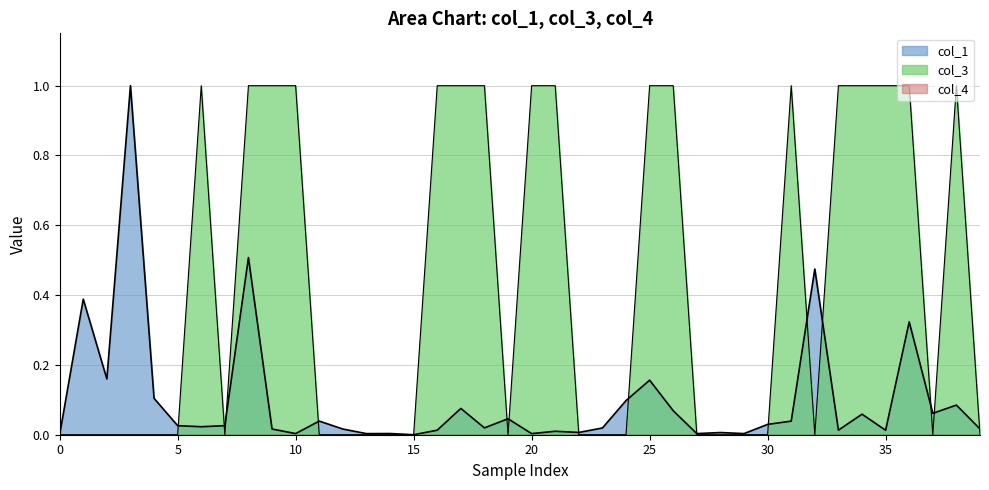

True or false: col_1 has a value of 0.0 at 20.

True